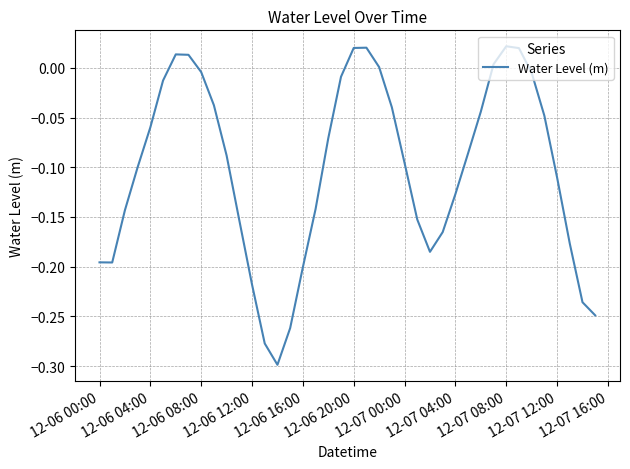

Is this an area chart (filled region under the line)?

No